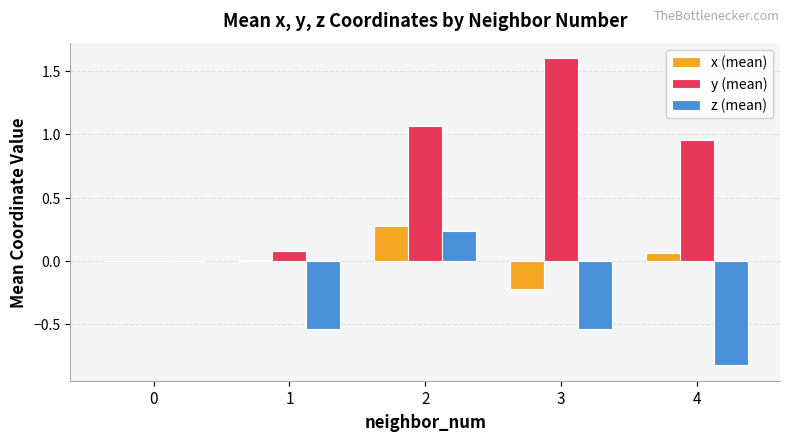

Between 1 and 4, which series saw the biggest shift?

y (mean)